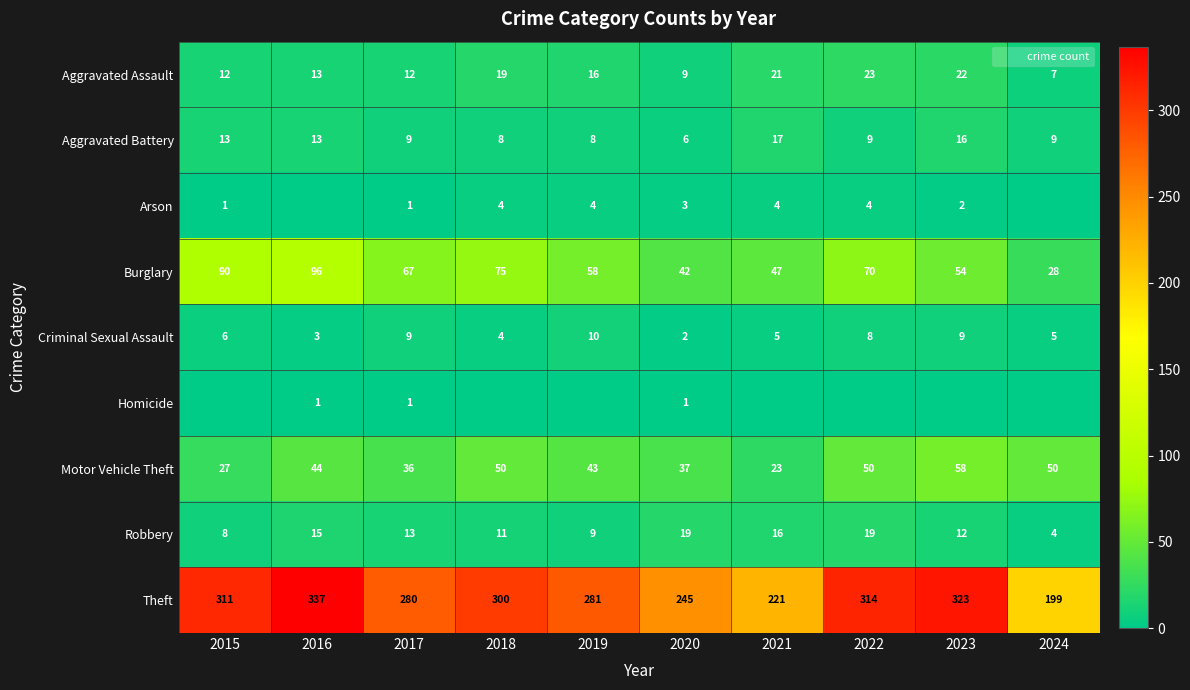

Between 2015 and 2016, which is larger?

2016